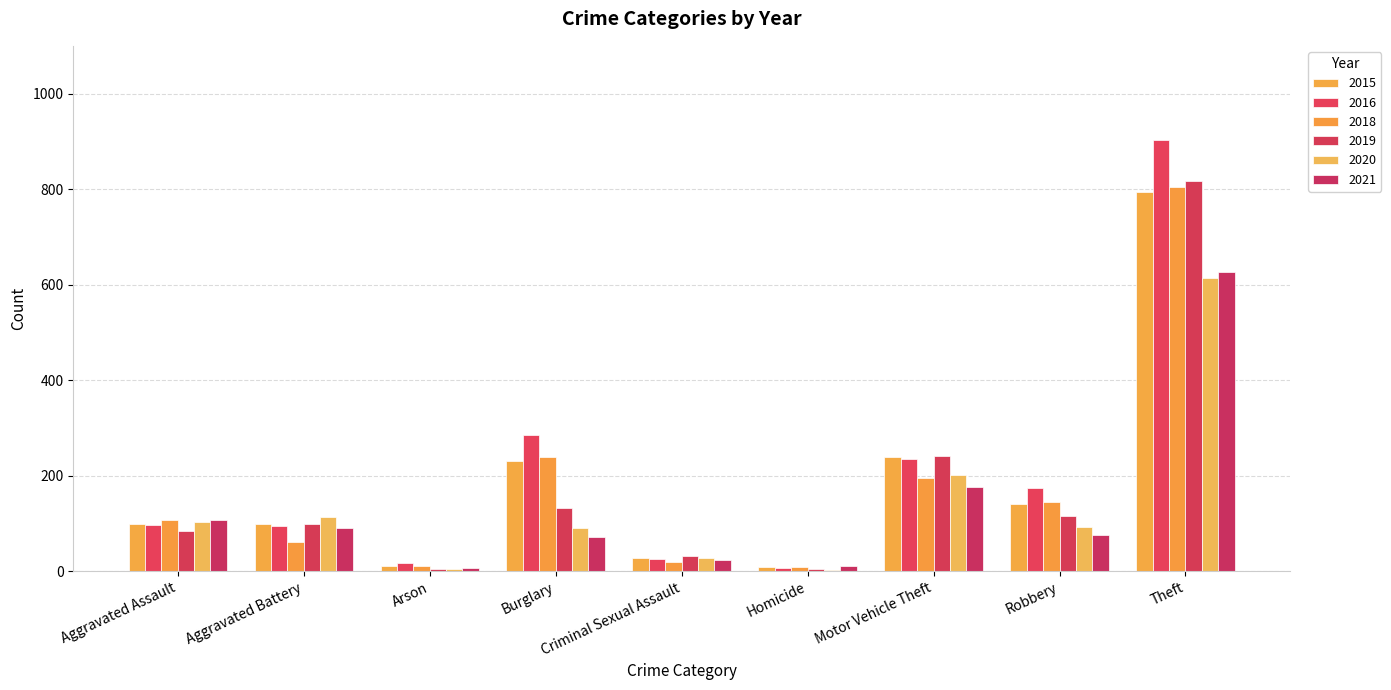

Rank the series at Burglary from lowest to highest value.

2021, 2020, 2019, 2015, 2018, 2016